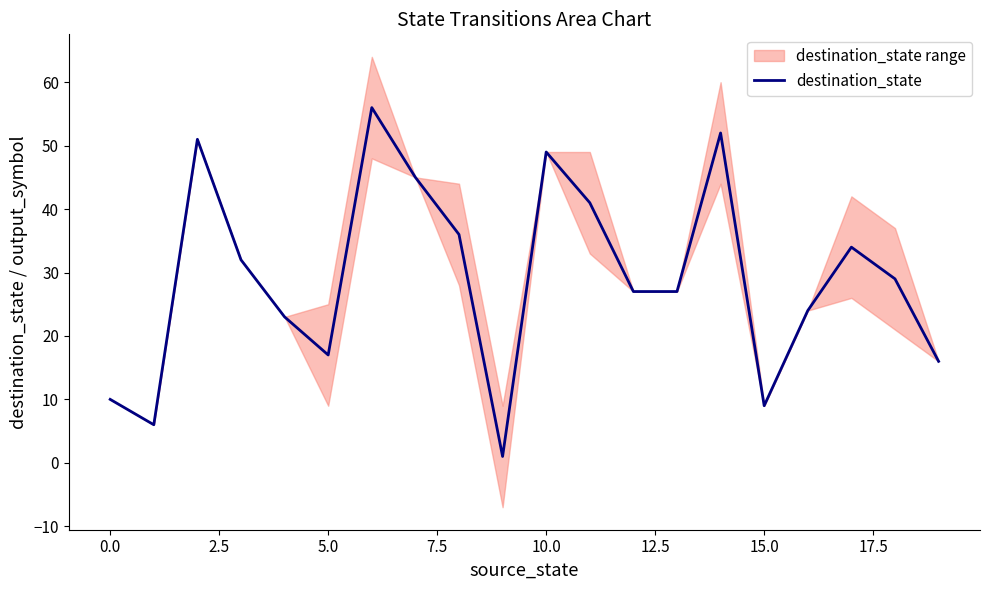

Where is the data nearest to the value 28?

12